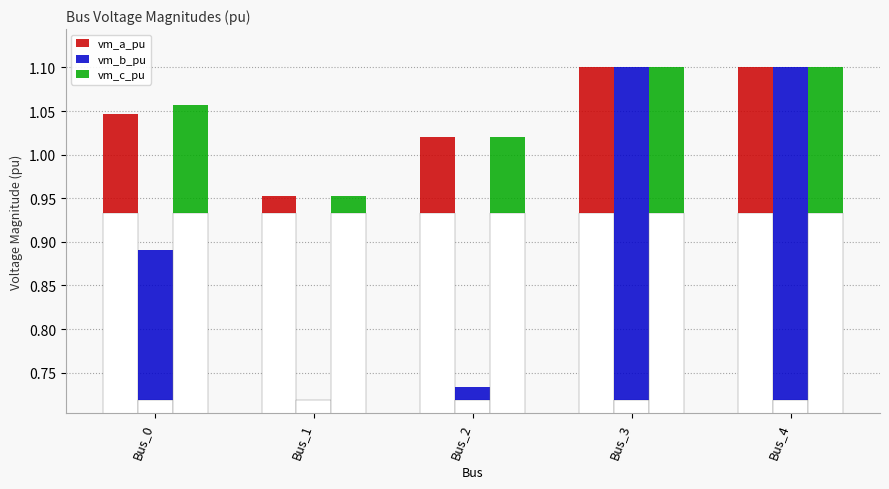

What is the difference between the maximum and minimum values in the vm_c_pu series?

0.1